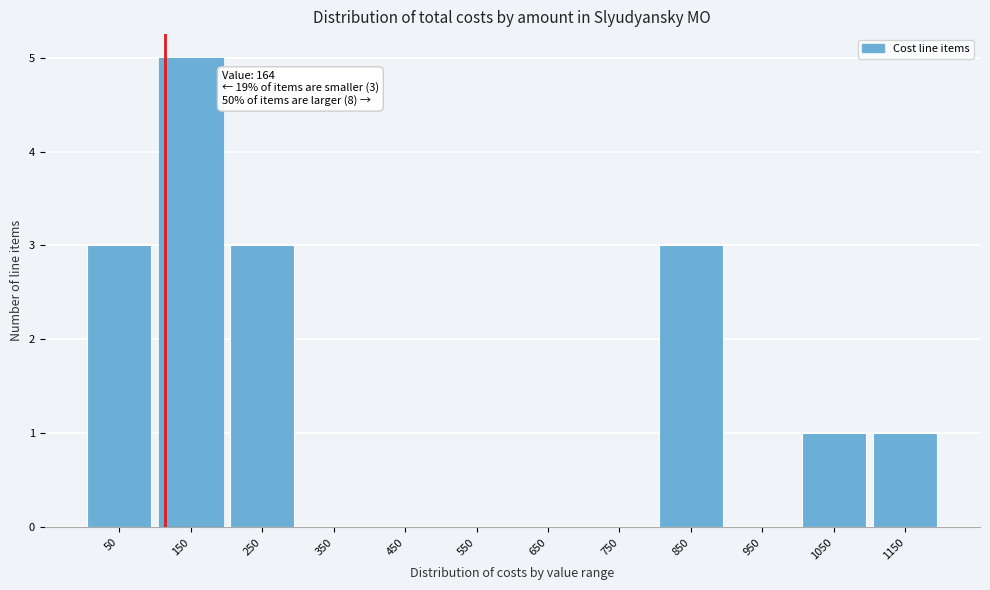

Reading left to right, extract all data points from this chart.

50=3	150=5	250=3	350=0	450=0	550=0	650=0	750=0	850=3	950=0	1050=1	1150=1